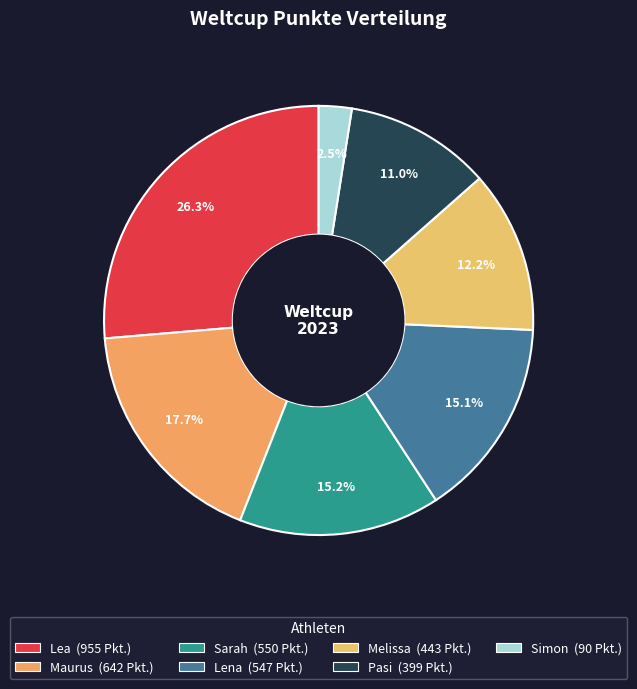

To the nearest percent, what is the average slice percentage?

14%